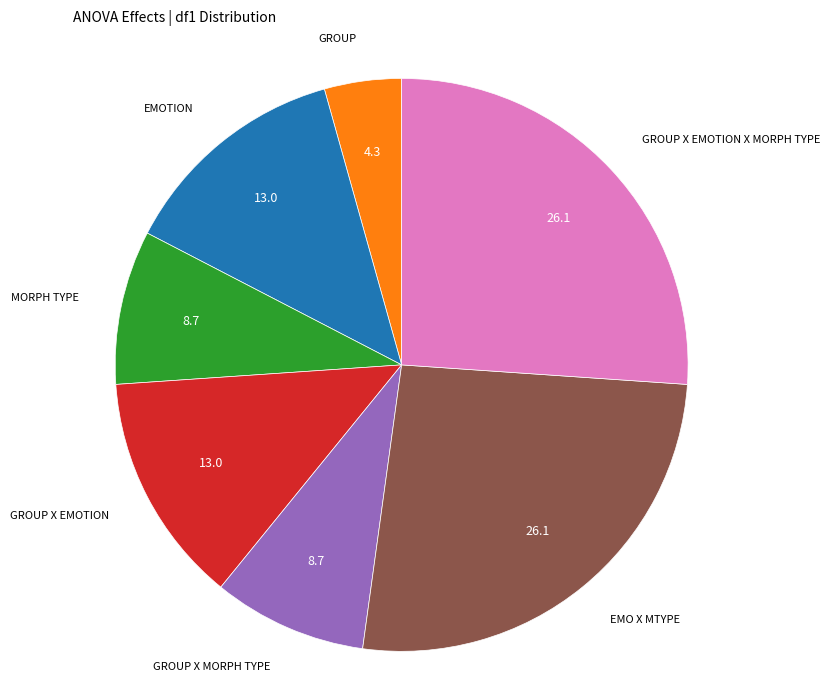

Is there any slice that represents more than half of the pie?

No